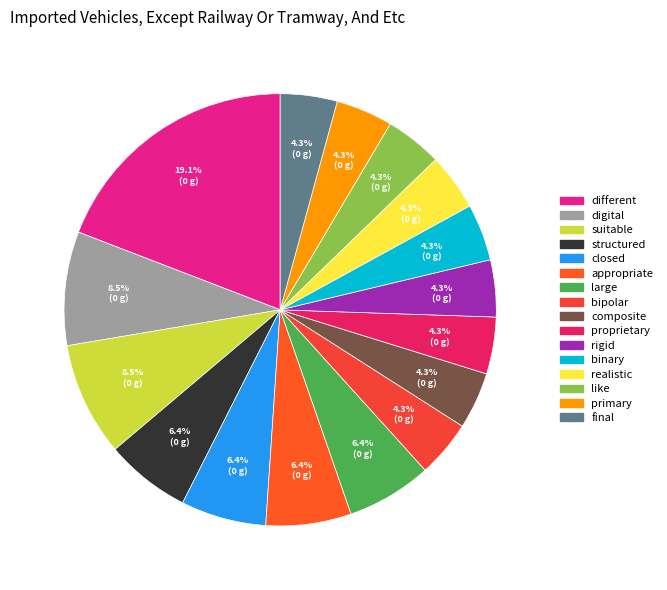

To the nearest percent, what is the difference between the largest and smallest slice percentages?

15%